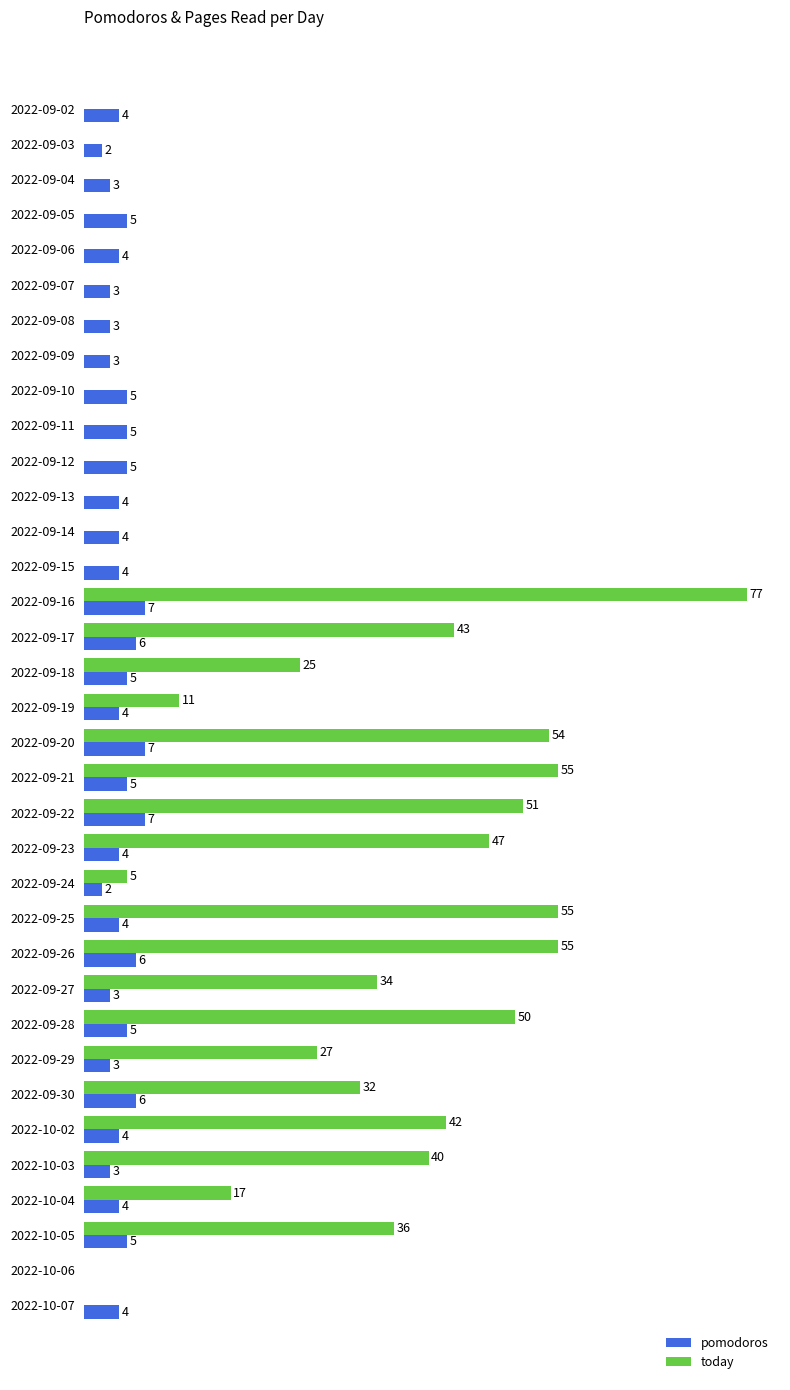

Is the value of today at 2022-09-18 greater than the value of pomodoros at 2022-09-16?

Yes